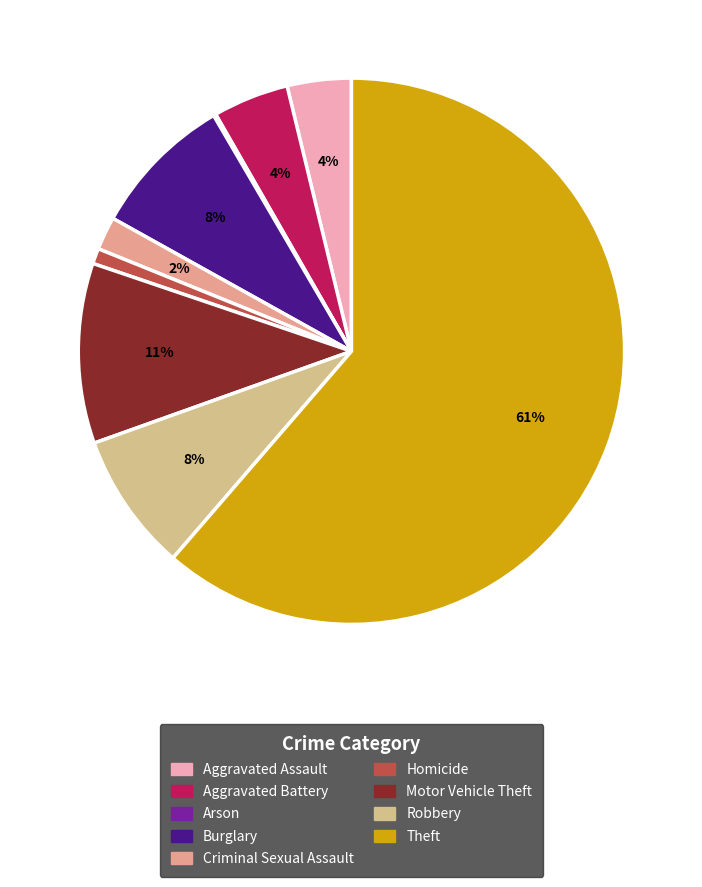

The Theft slice represents 61% of the pie. True or false?

True